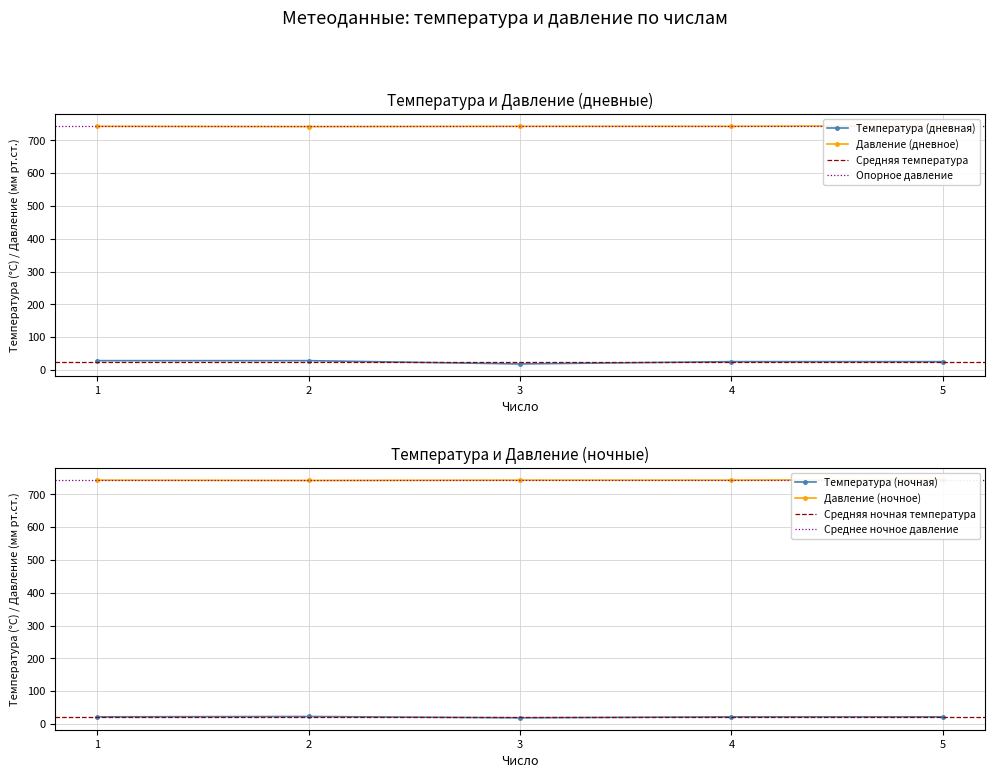

The value of Давление_1 at 5 is 745. True or false?

True